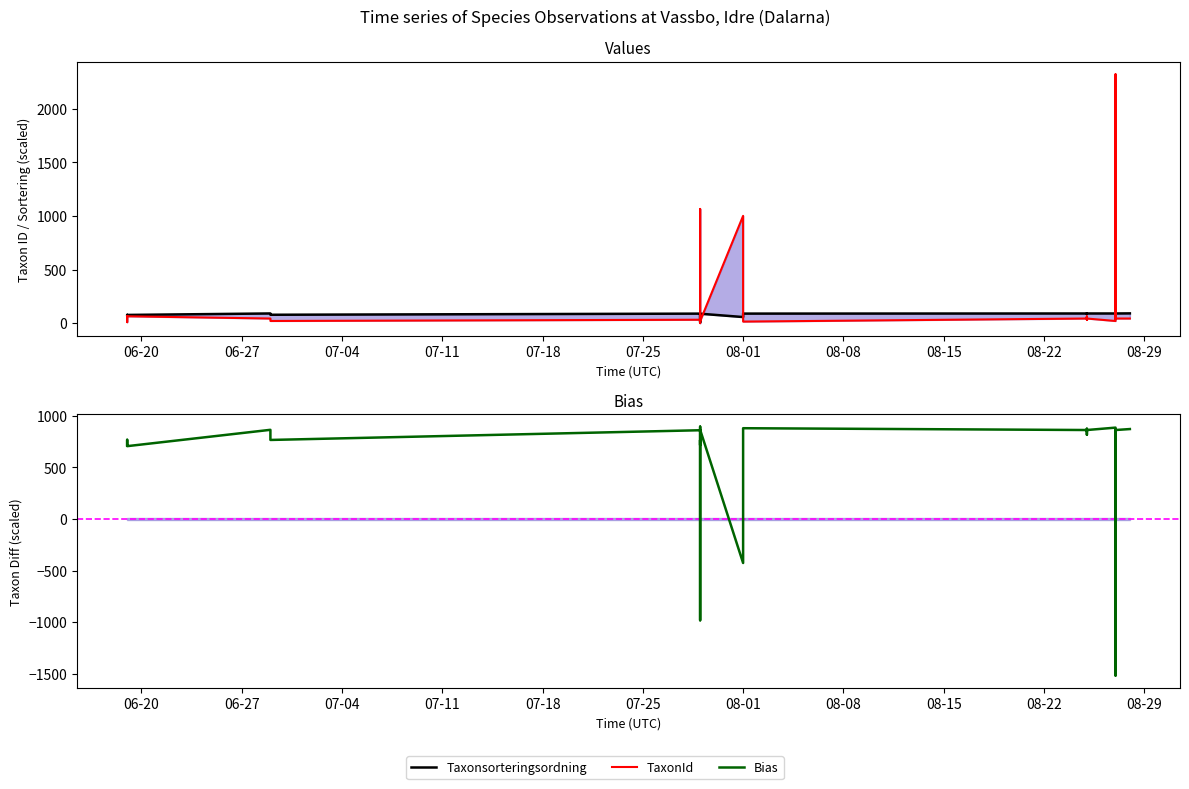

What is the maximum value for Taxonsorteringsordning?

91.6